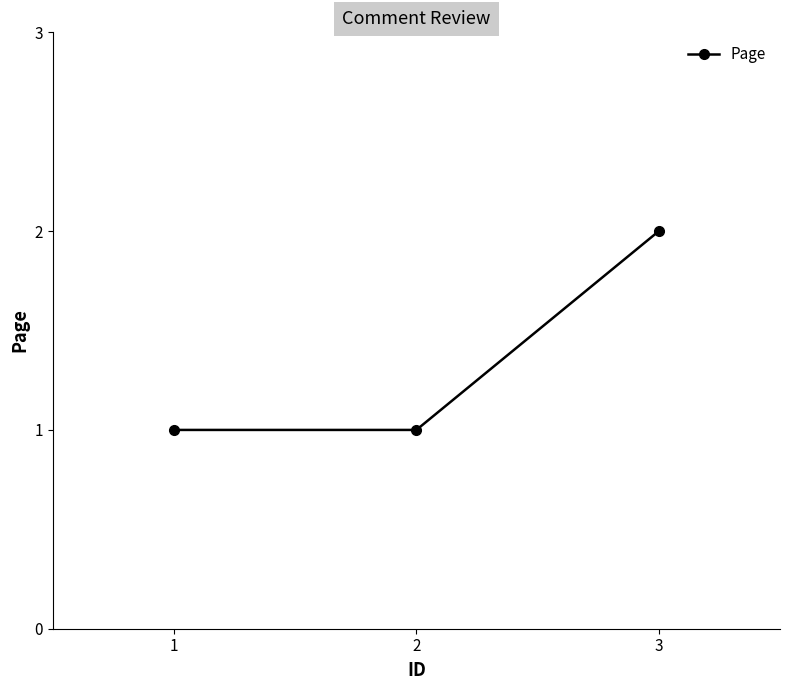

What is the smallest value displayed?

1